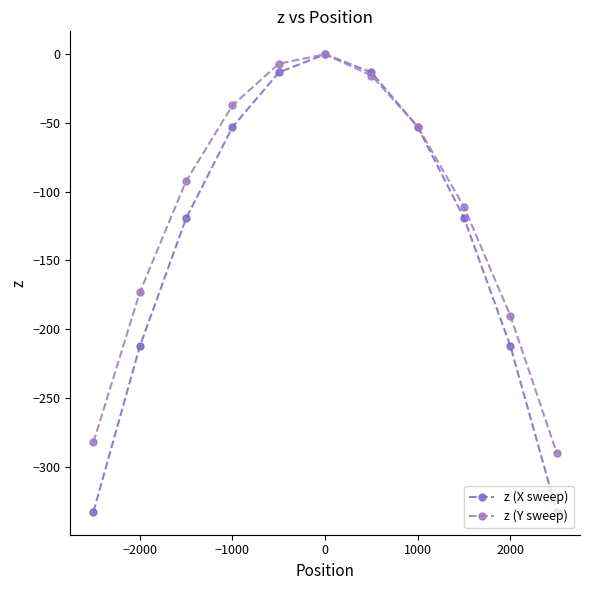

How many lines are shown in the chart?

2